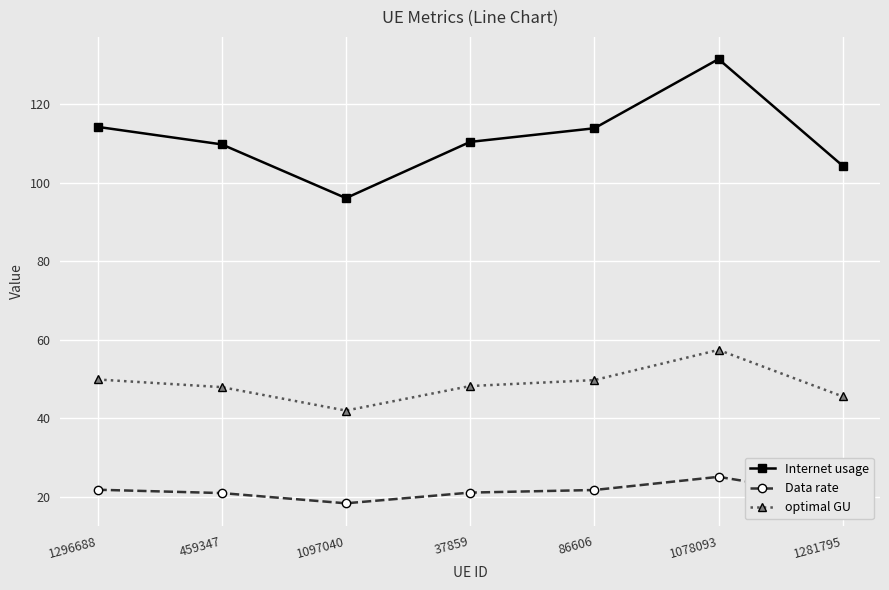

What is the label of the 1st point from the left?

1296688